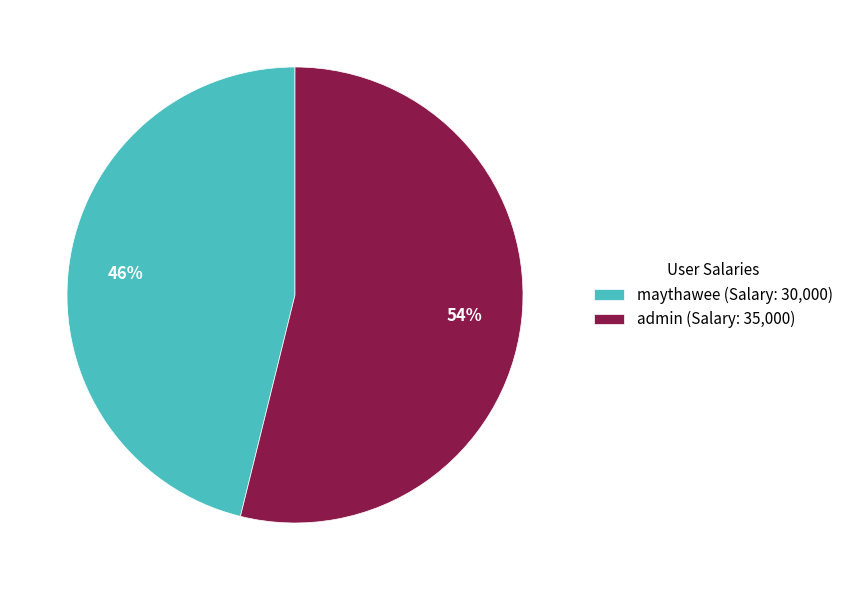

Does any single category account for the majority?

Yes